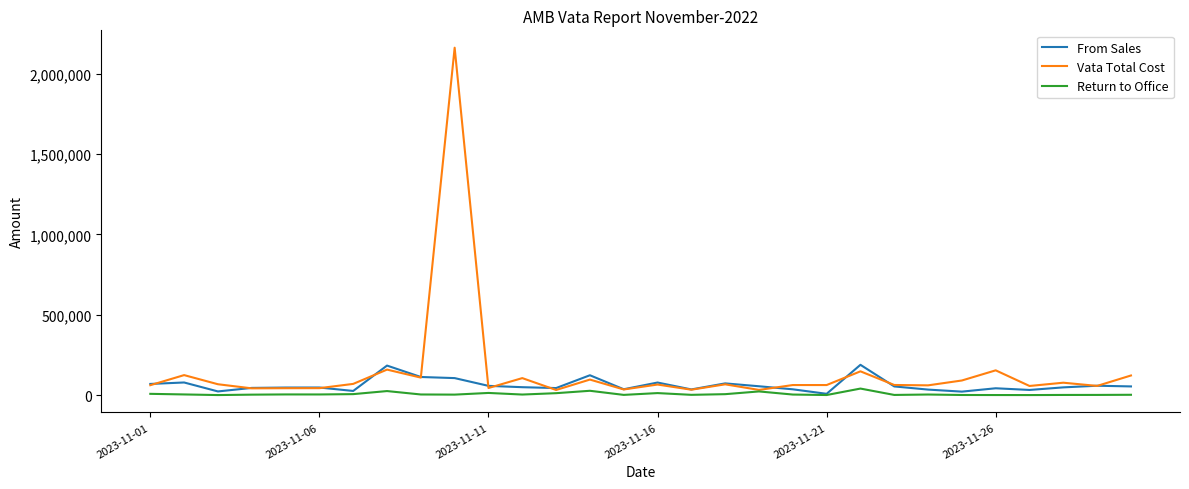

What is the greatest value displayed?

2162014